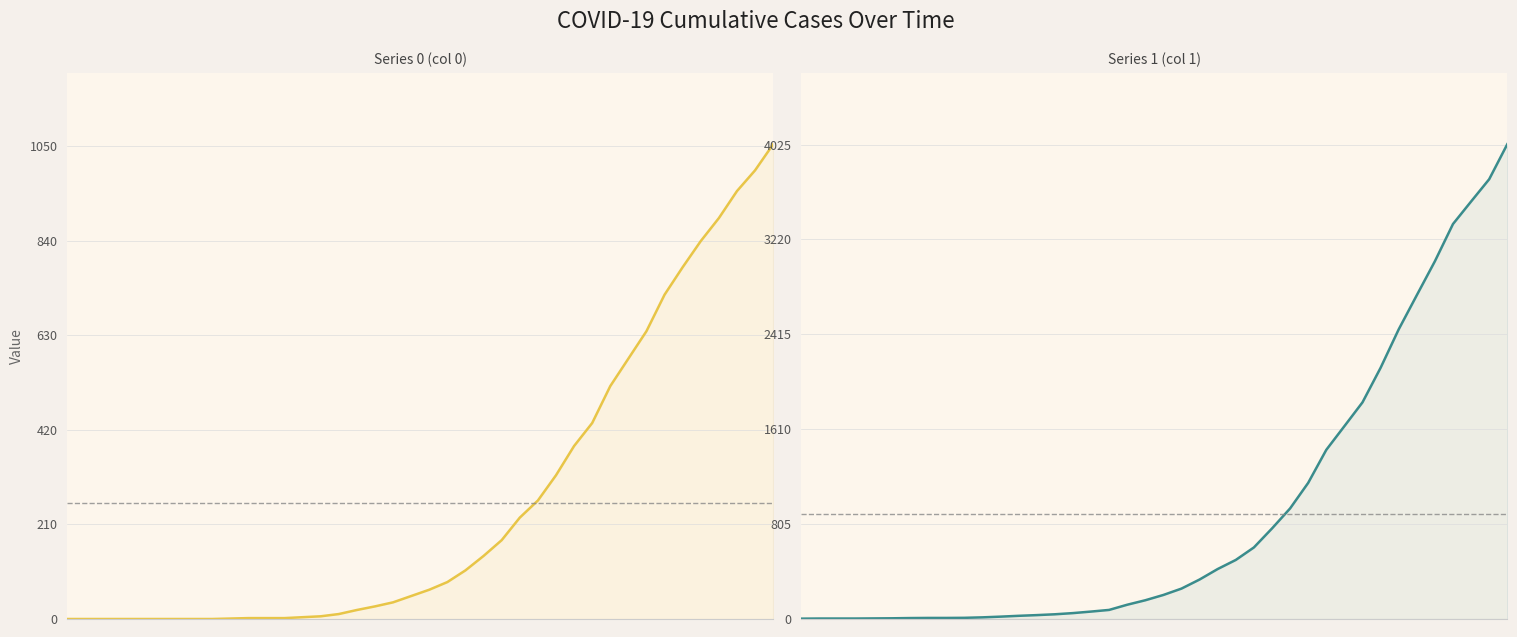

What is the sum of all Series 0 values?

10324